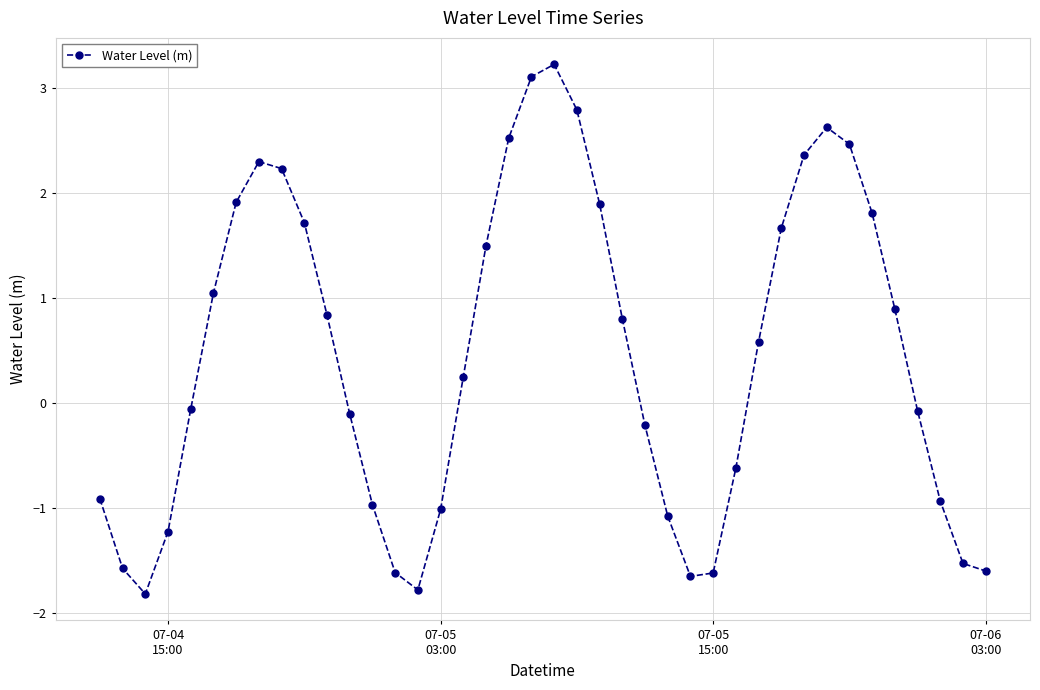

What is the minimum value shown in the chart?

-1.8